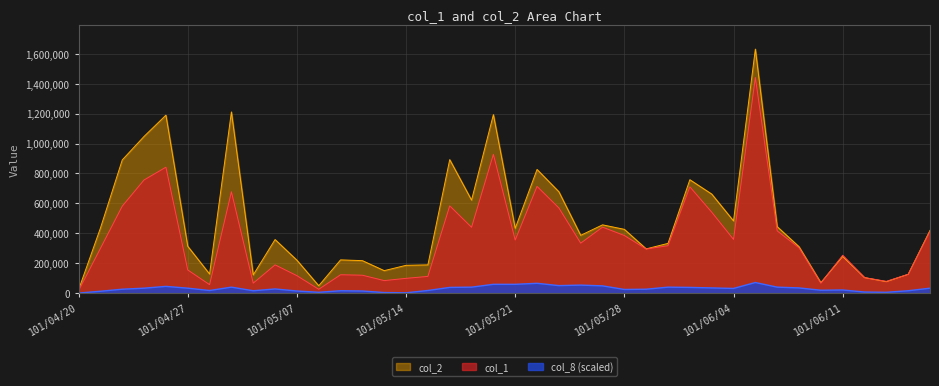

What is the approximate value of col_1 at 101/06/12?

105000.0